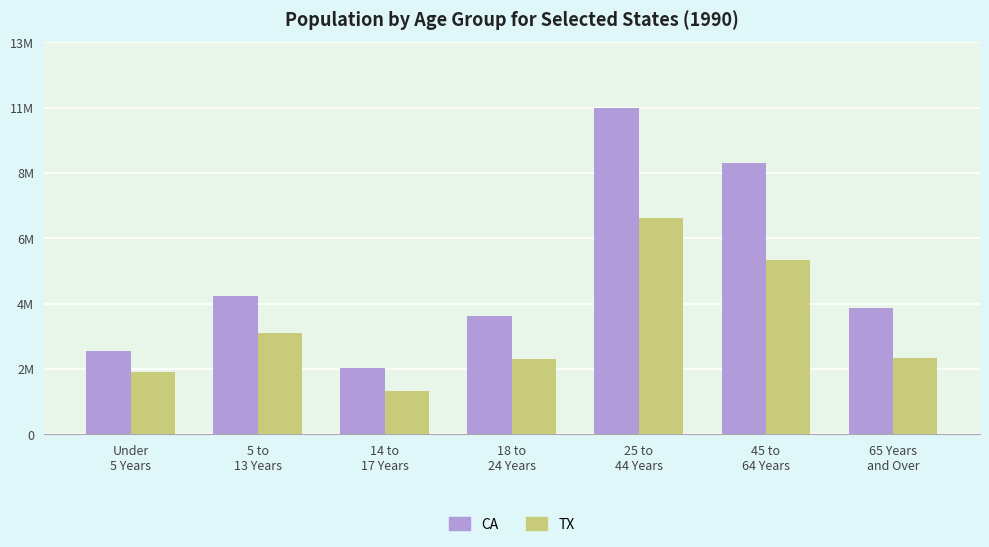

At which label is CA closest to 6382245?

5 to
13 Years